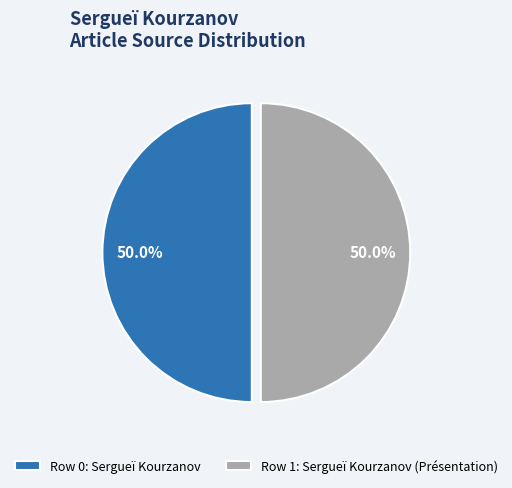

What portion of the pie excludes Row 1: Sergueï Kourzanov (Présentation)?

50.0%